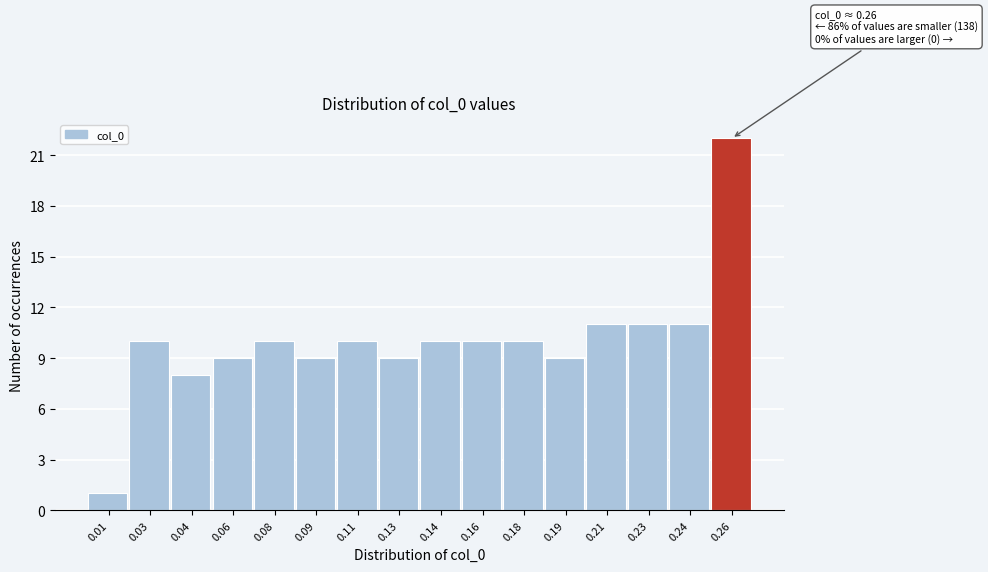

Reading left to right, transcribe all the data shown in this chart.

0.01=1	0.03=10	0.04=8	0.06=9	0.08=10	0.09=9	0.11=10	0.13=9	0.14=10	0.16=10	0.18=10	0.19=9	0.21=11	0.23=11	0.24=11	0.26=22